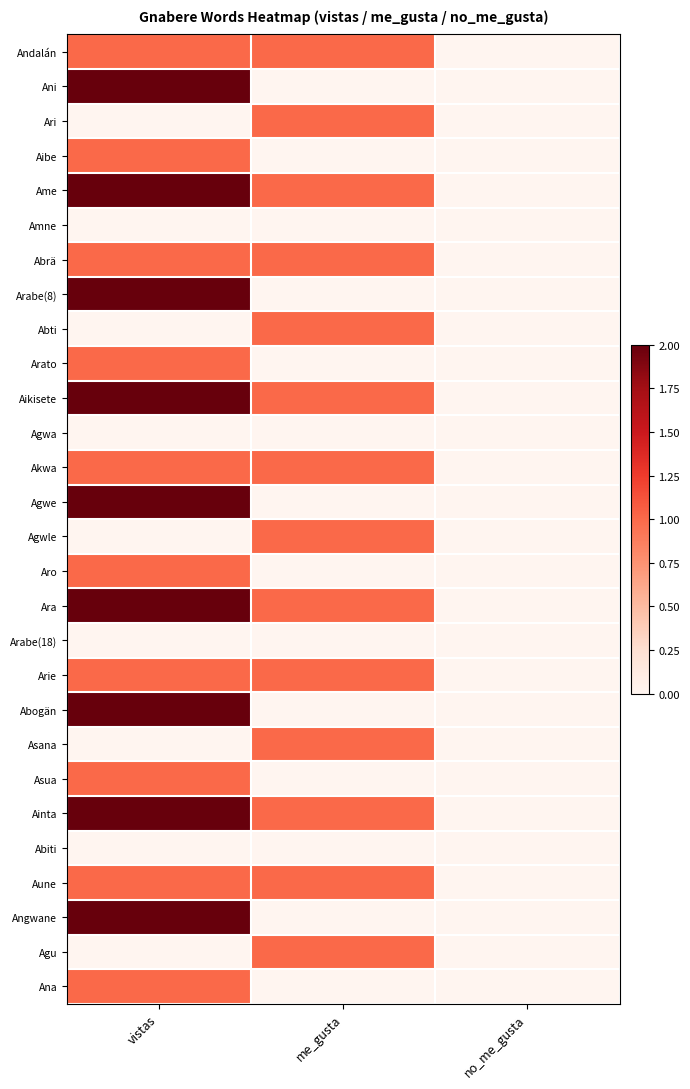

Which category has the lowest value across all series?

no_me_gusta